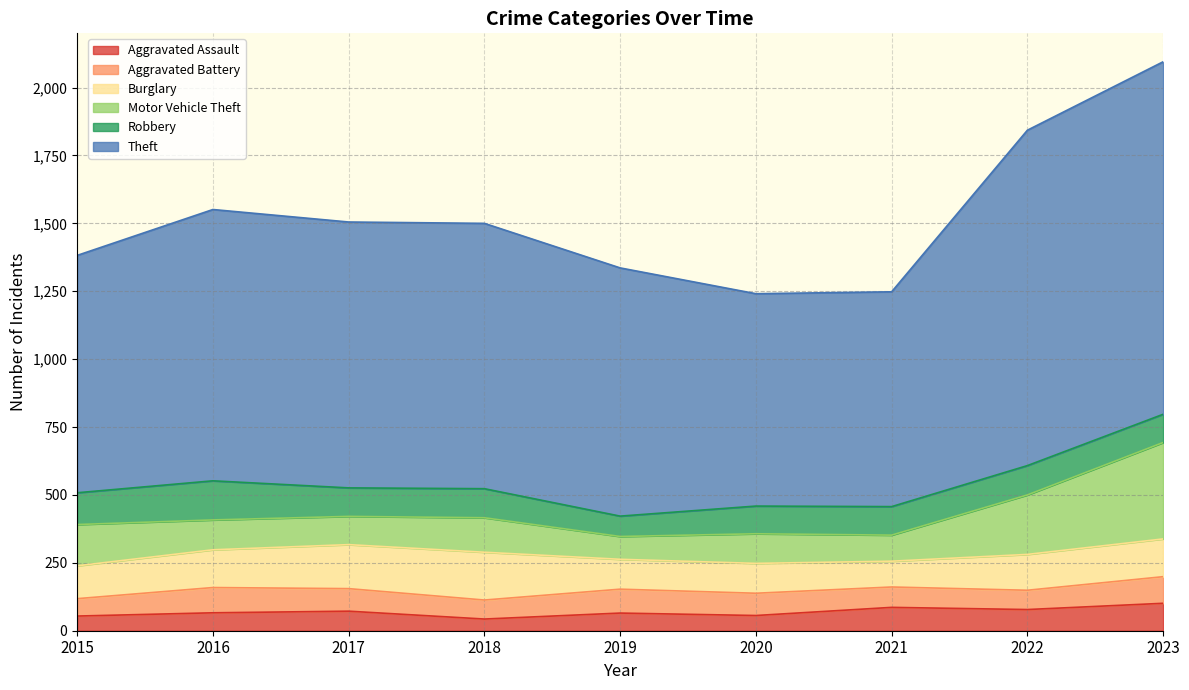

True or false: Theft and Aggravated Assault intersect in this chart.

False